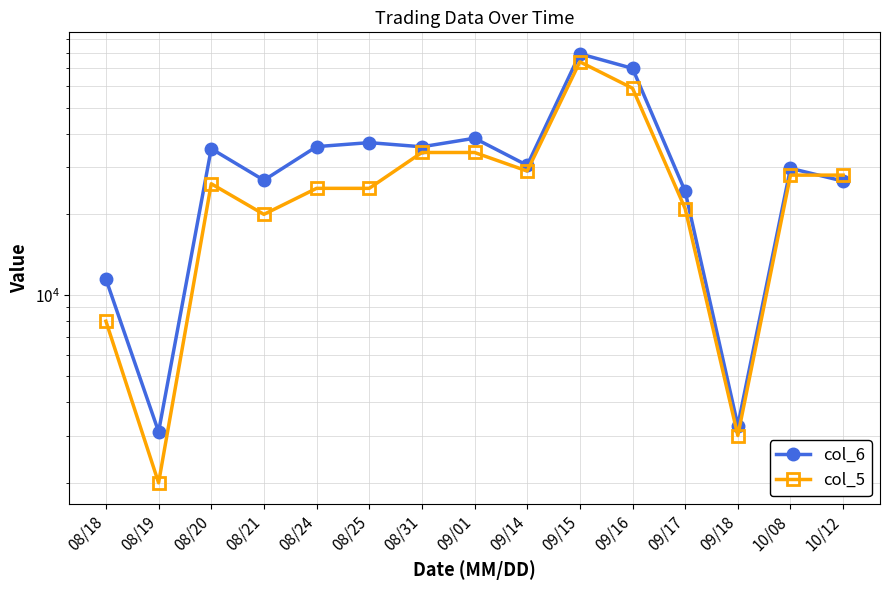

True or false: col_6 has a value of 29680.0 at 10/08.

True